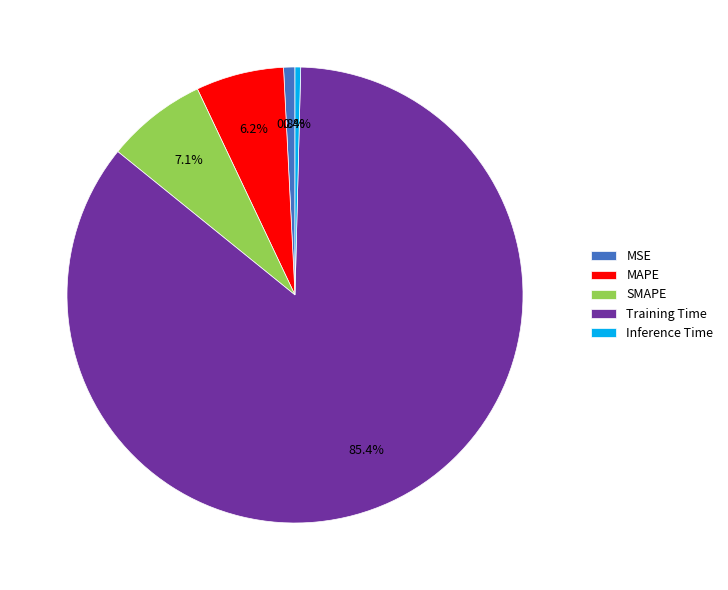

To the nearest percent, what is the average slice percentage?

20%